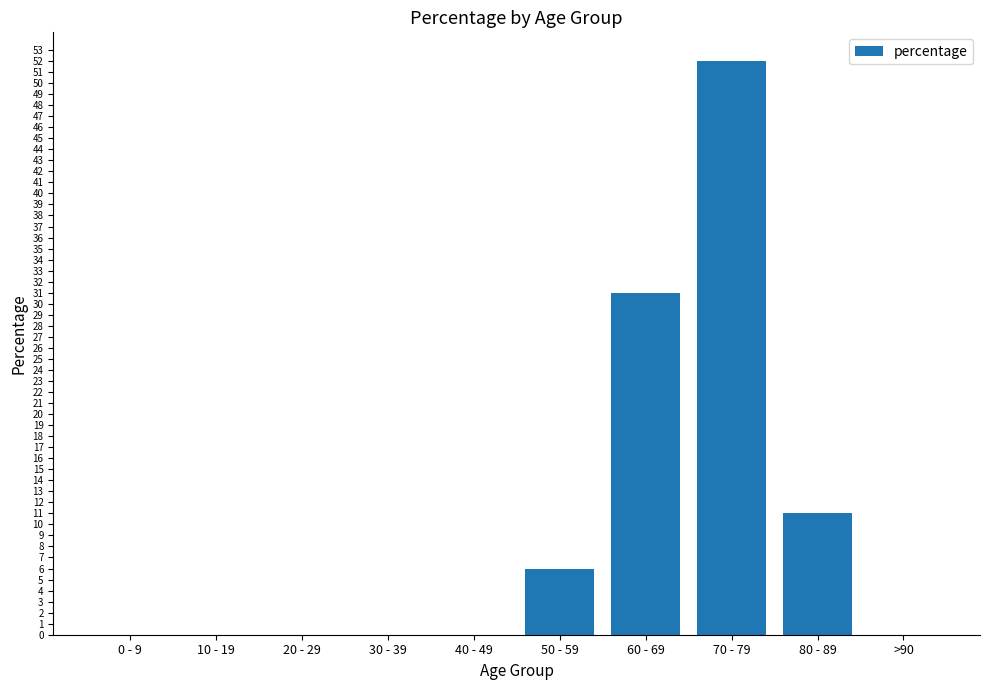

How many series are shown in this chart?

1